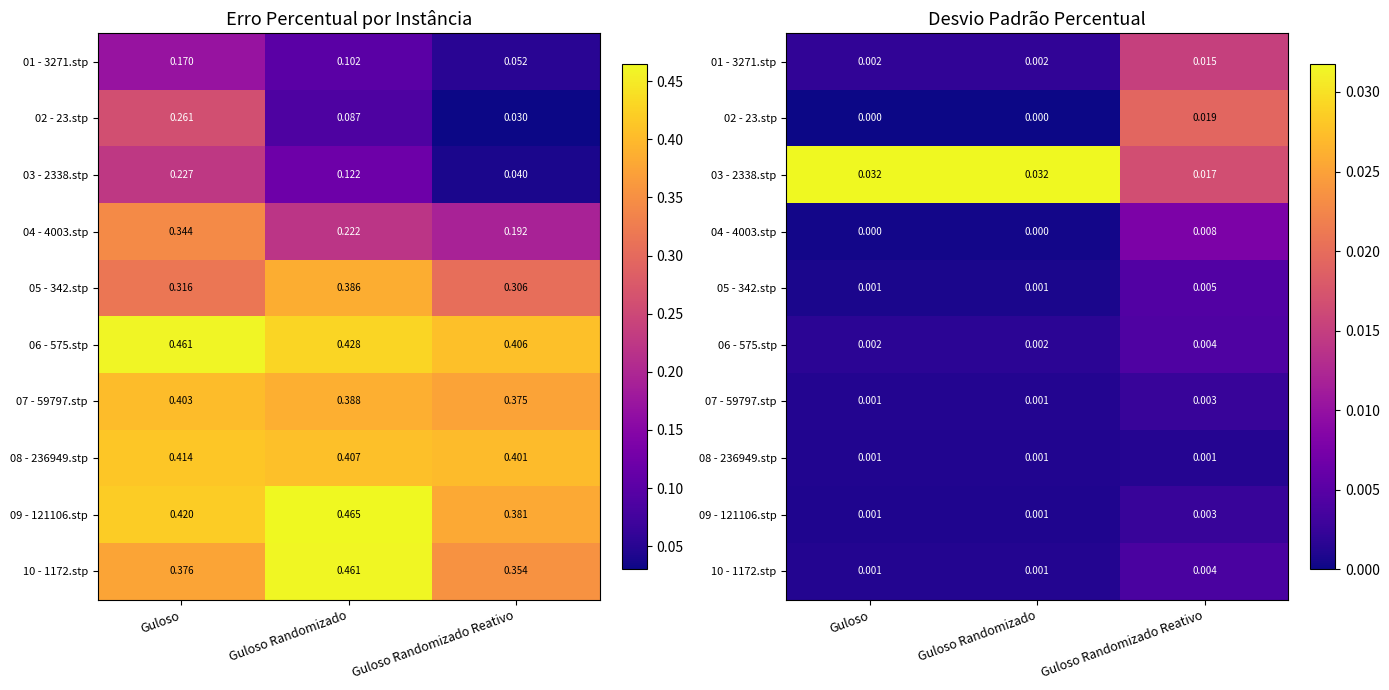

List the series in order of their peak value, highest first.

03 - 2338.stp, 02 - 23.stp, 01 - 3271.stp, 04 - 4003.stp, 05 - 342.stp, 06 - 575.stp, 10 - 1172.stp, 09 - 121106.stp, 07 - 59797.stp, 08 - 236949.stp